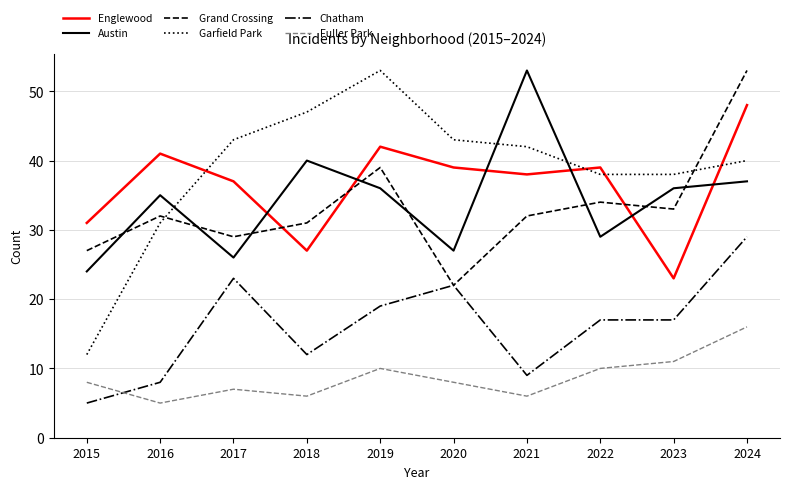

True or false: Fuller Park and Austin cross at least once.

False